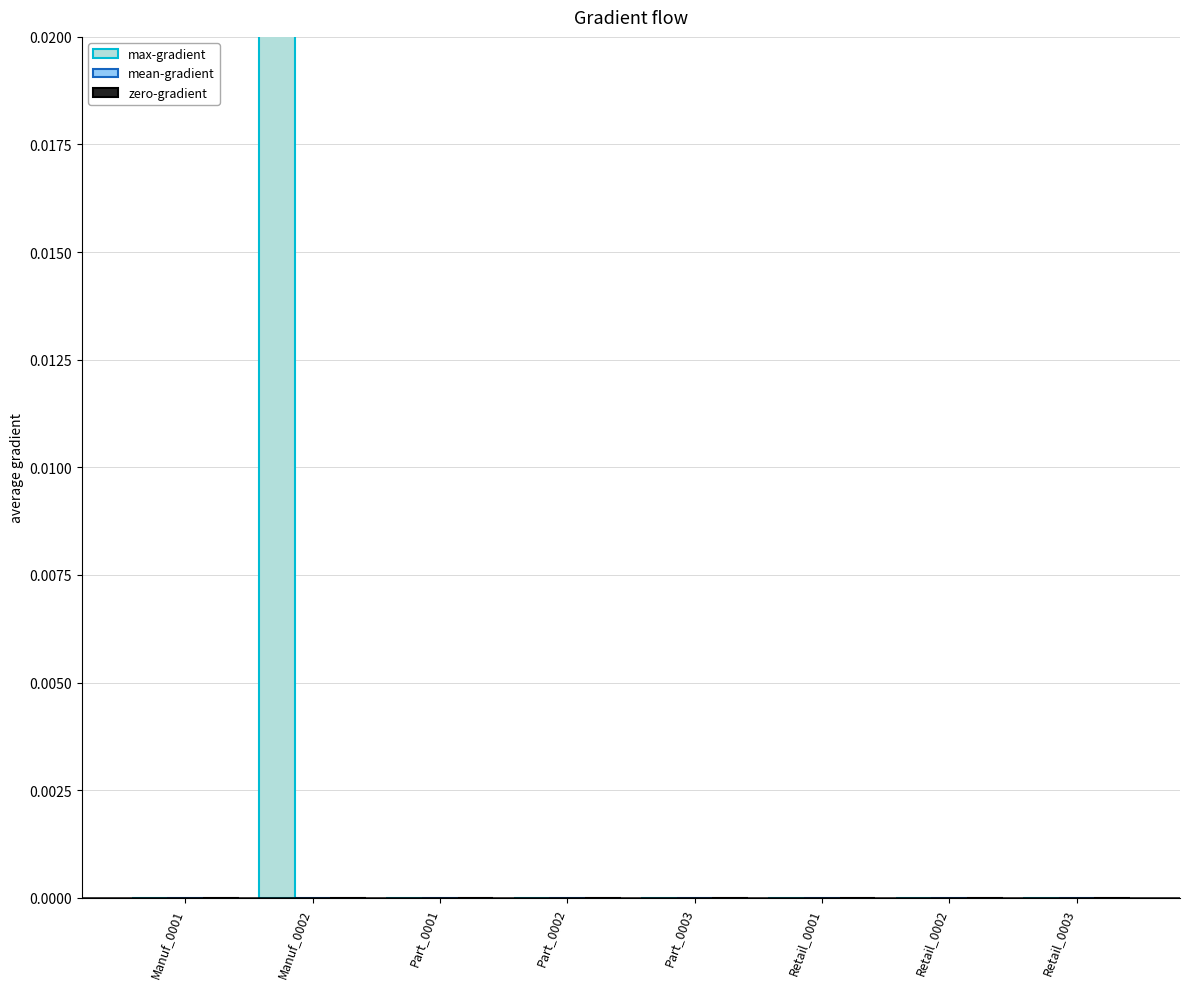

At which category is the sum across all series the highest?

Manuf_0002